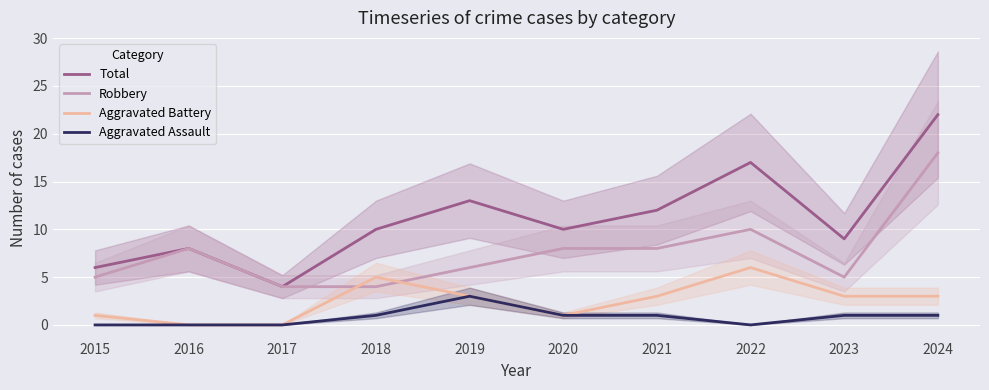

What is the greatest value displayed?

22